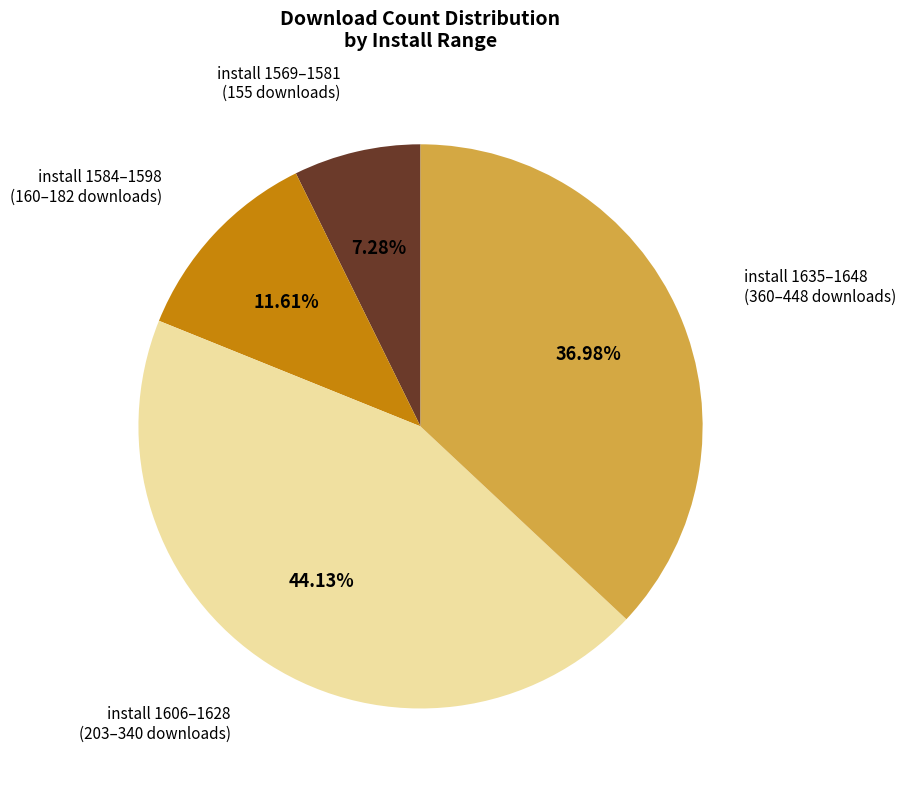

Rank the categories by value from lowest to highest.

install 1569–1581 (155 downloads), install 1584–1598 (160–182 downloads), install 1635–1648 (360–448 downloads), install 1606–1628 (203–340 downloads)